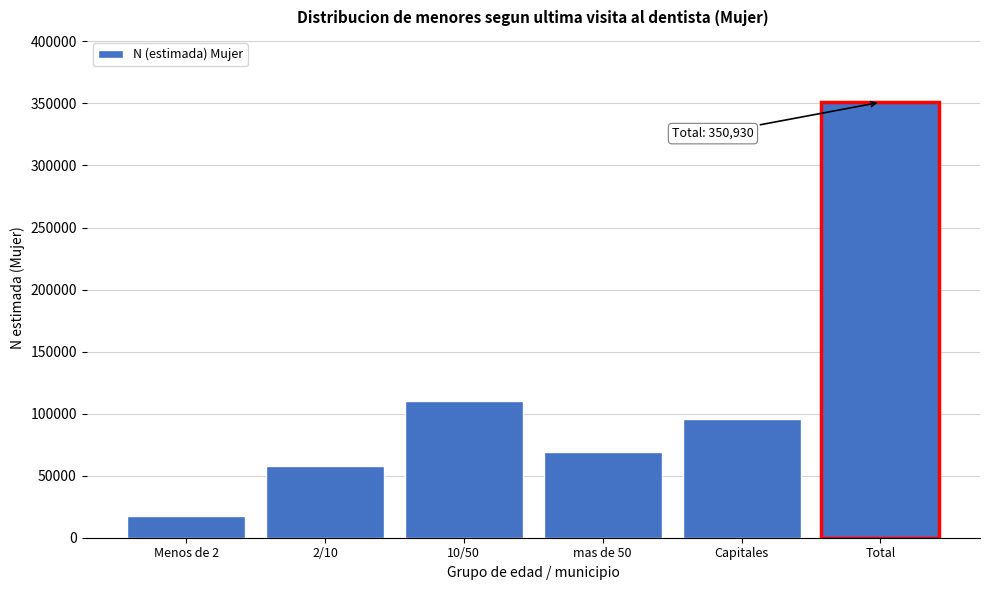

Reading left to right, what are all the values shown in this chart?

17559	58113	110061	69208	95989	350930